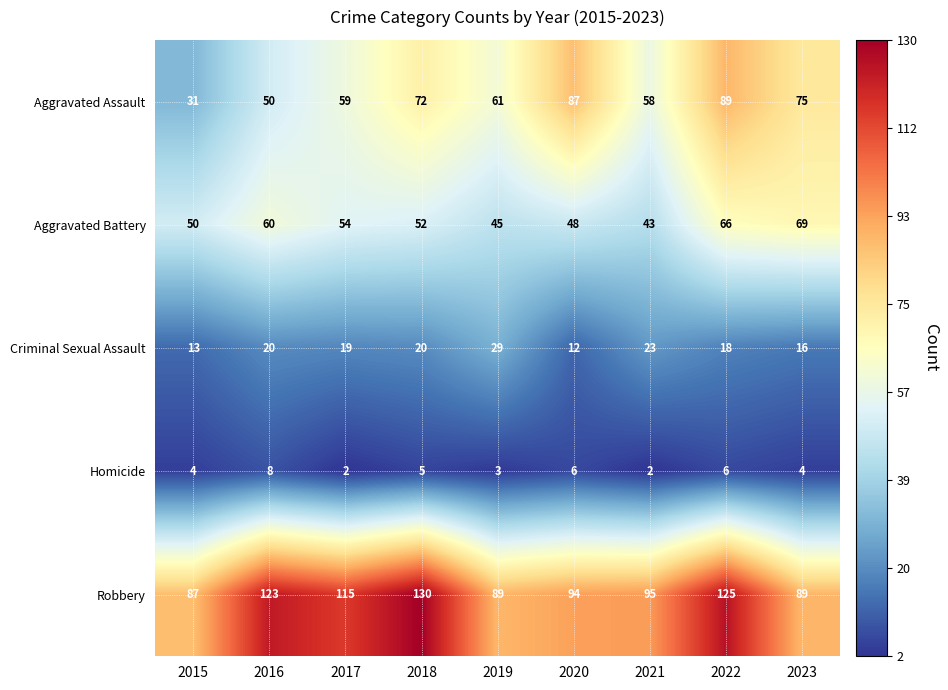

What is the difference between the Homicide values at 2016 and 2023?

4